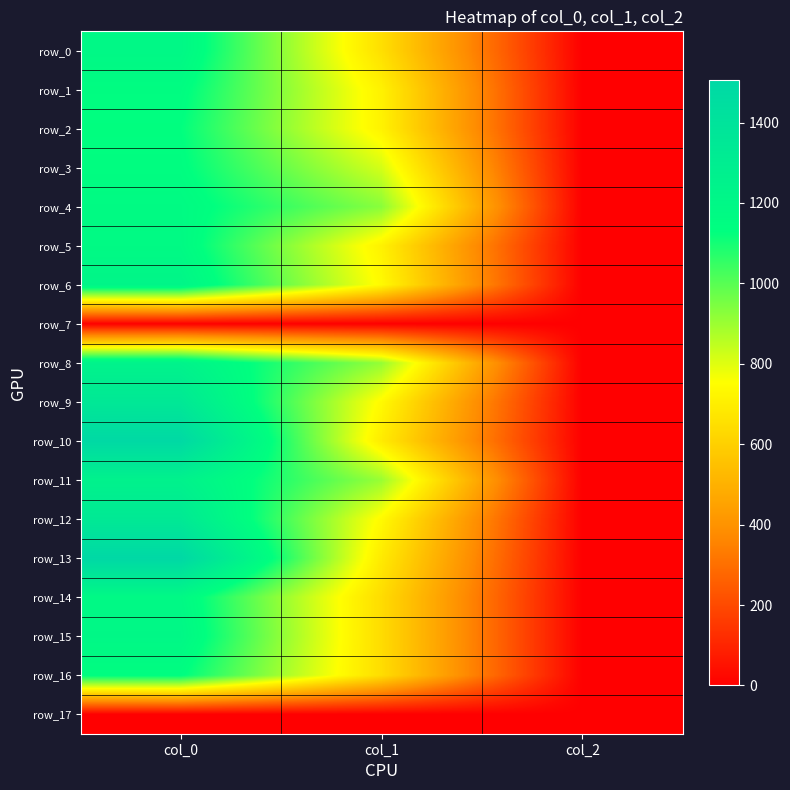

How many distinct data groups are displayed?

18